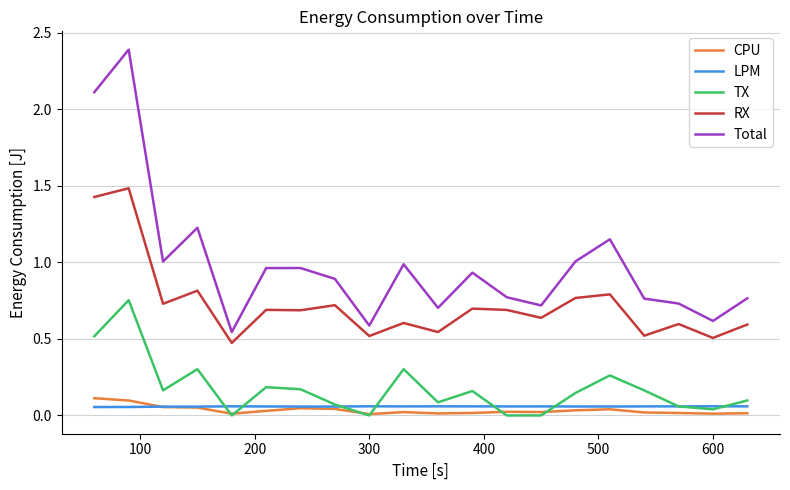

Which series has the largest total across all categories?

Total